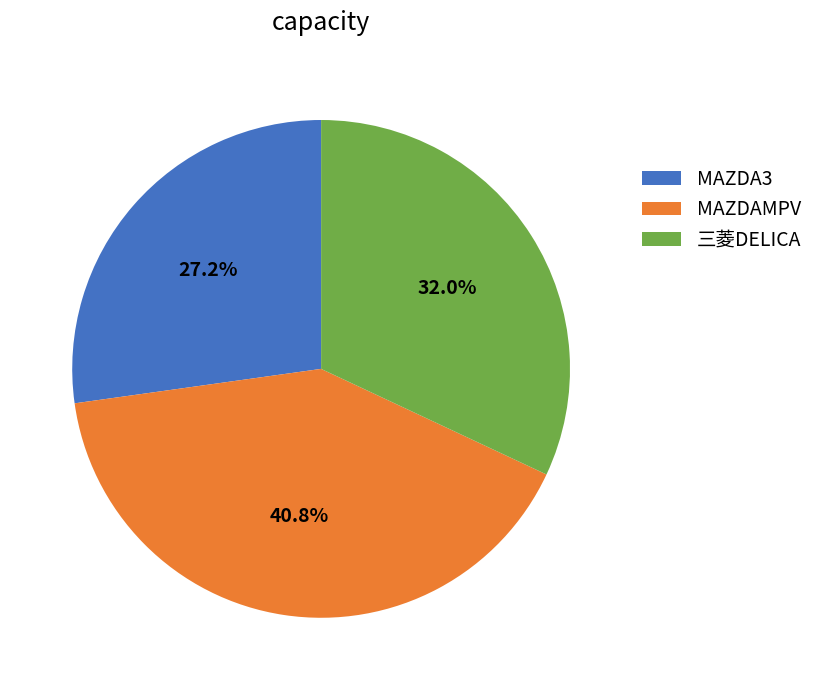

Is there any slice that represents more than half of the pie?

No